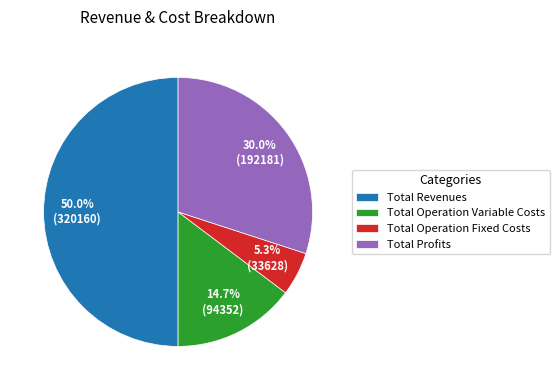

How much of the chart is everything except Total Operation Fixed Costs?

94.7%